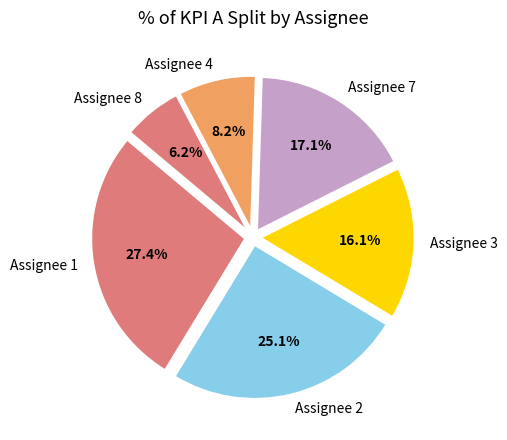

To the nearest percent, what is the difference between the largest and smallest slice percentages?

21%